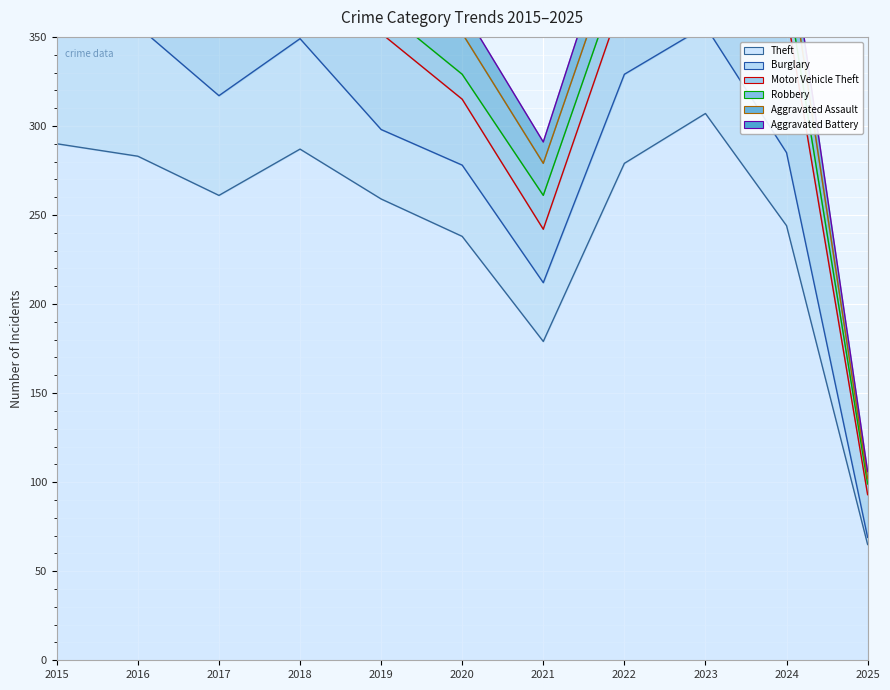

At which category does Robbery reach its first local valley?

2022